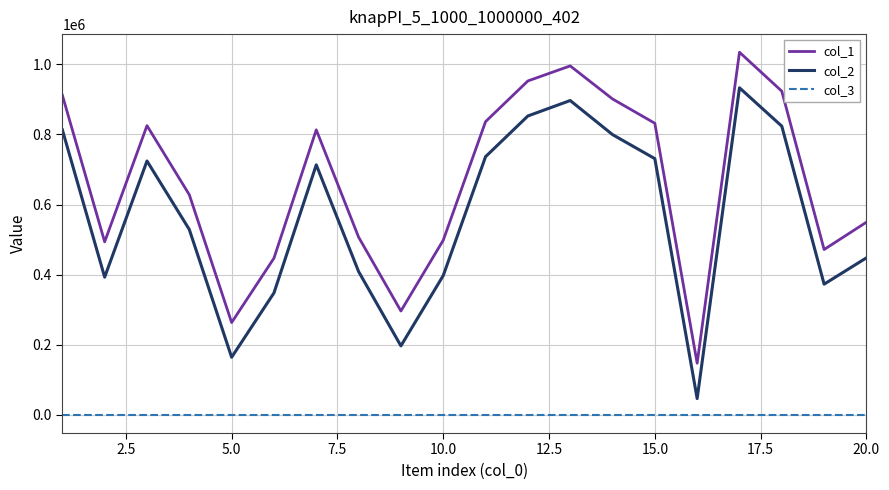

True or false: col_1 and col_3 intersect in this chart.

False